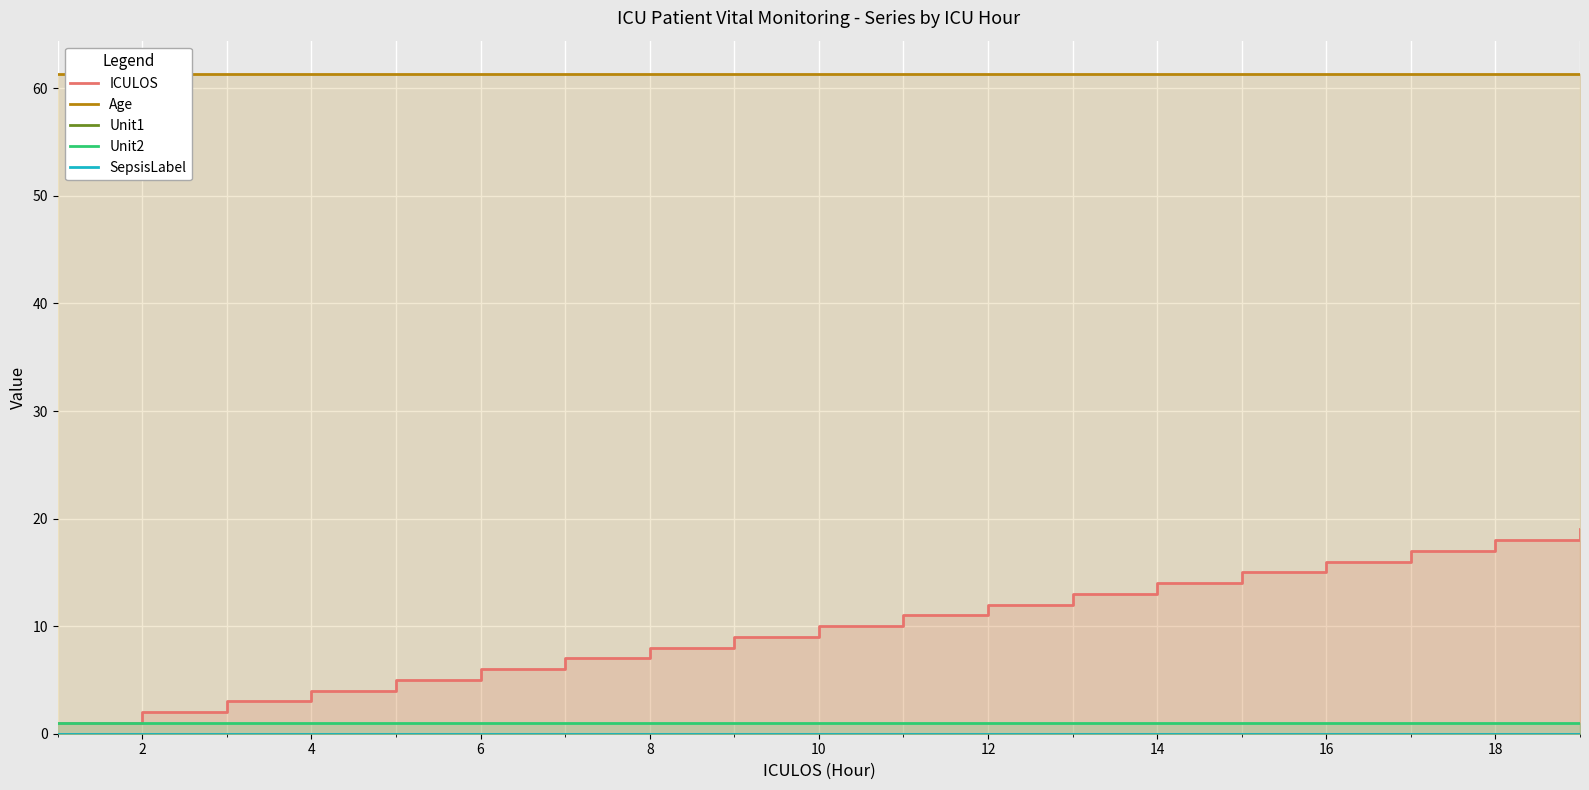

Which series has the largest total across all categories?

Age